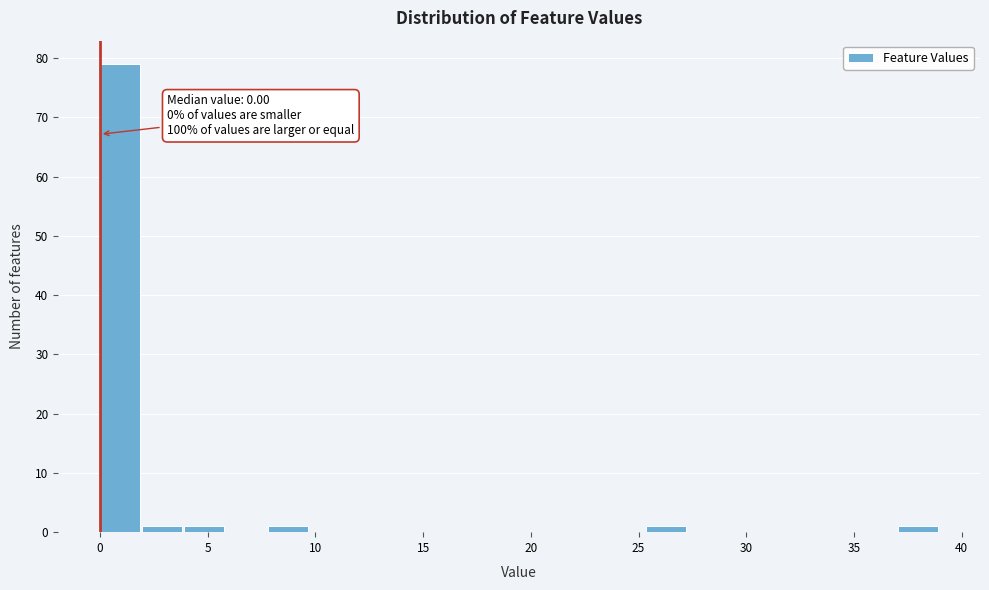

Around what value on the x-axis is the tallest bar? Give the approximate position of its centre, as read against the axis.

1.0